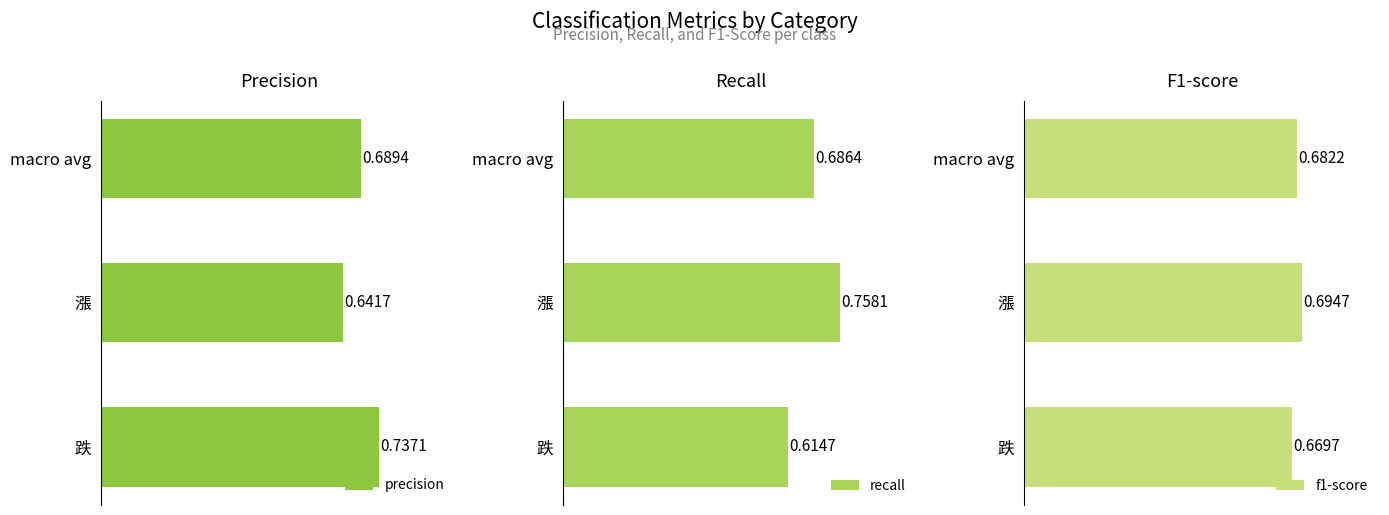

Reading left to right, transcribe all the data shown in this chart.

precision: 0.7	0.6	0.7
recall: 0.6	0.8	0.7
f1-score: 0.7	0.7	0.7